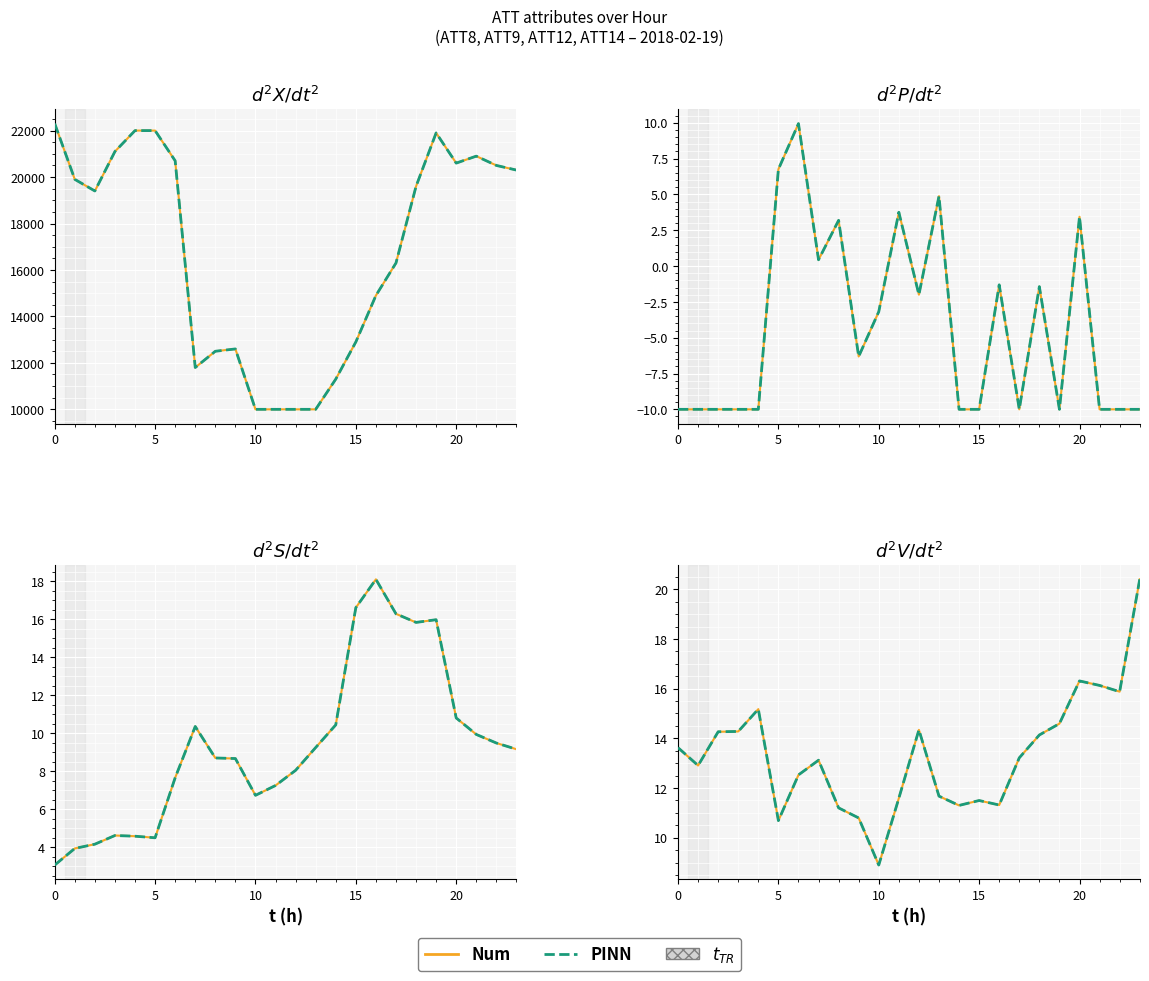

At which label is Num closest to 14?

18